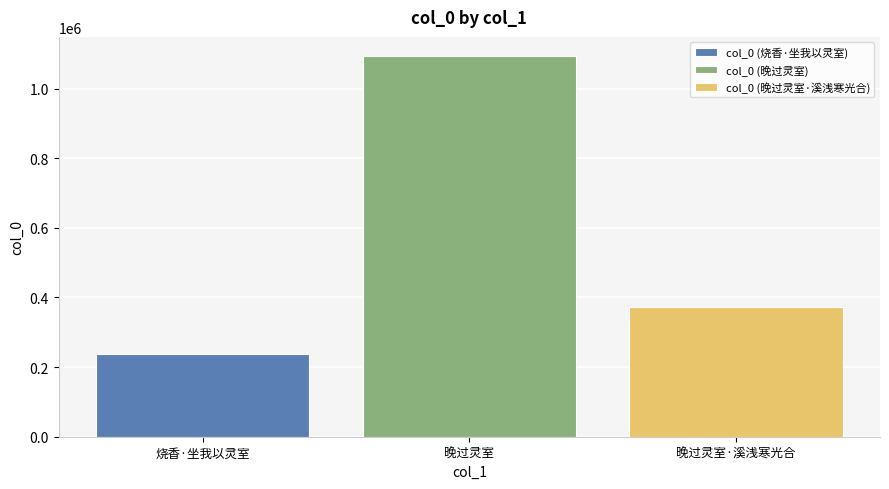

What is the difference between the highest and lowest values at 晚过灵室?

855647